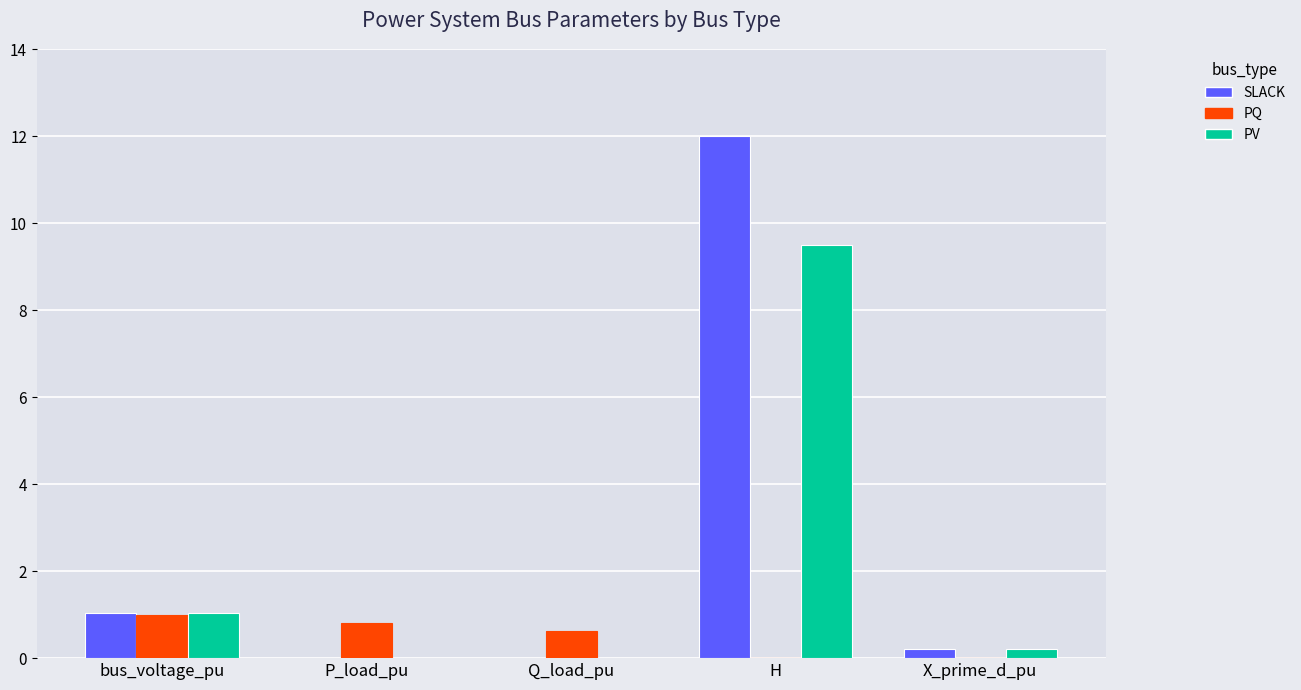

The value of SLACK at H is 5.4. True or false?

False